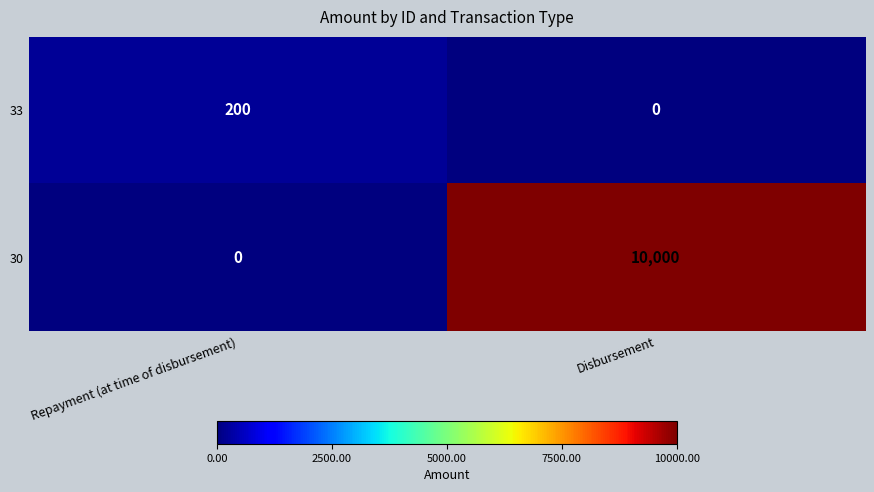

Reading left to right, transcribe all the data shown in this chart.

33: Repayment (at time of disbursement)=200	Disbursement=0
30: Repayment (at time of disbursement)=0	Disbursement=10000